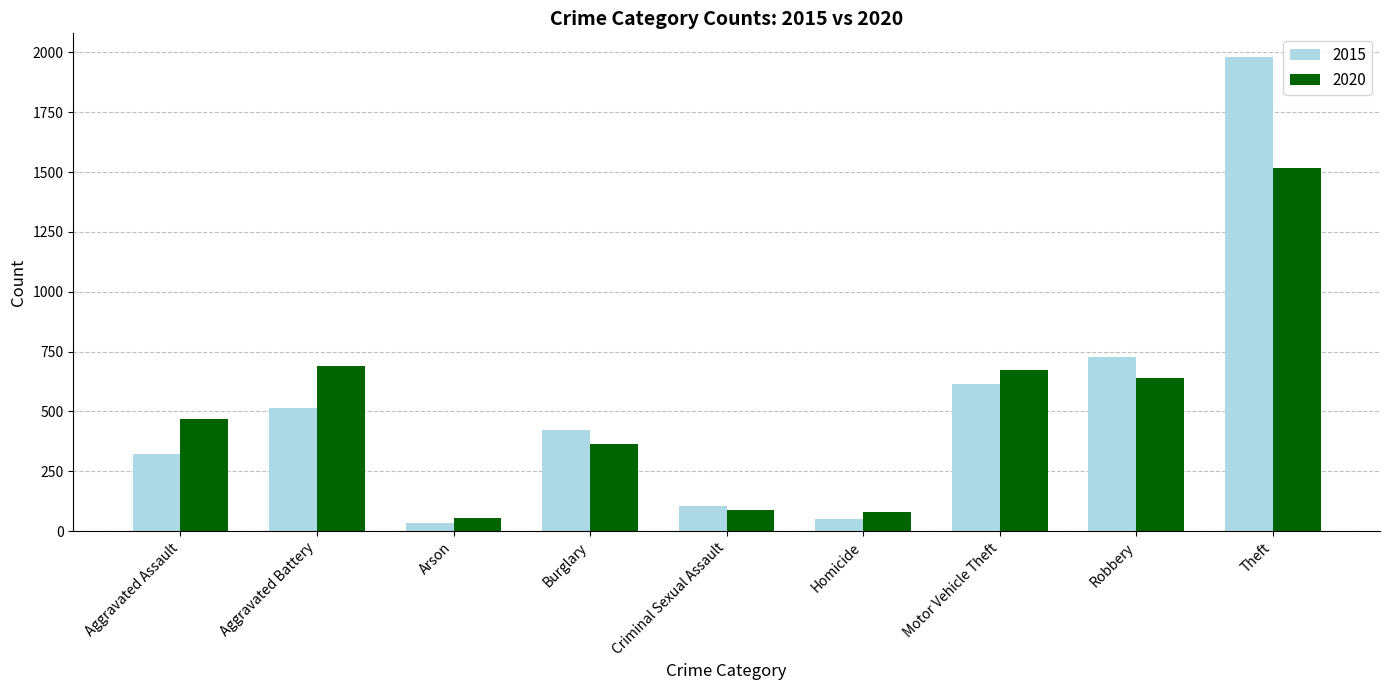

How many data points in 2020 are less than 468?

4